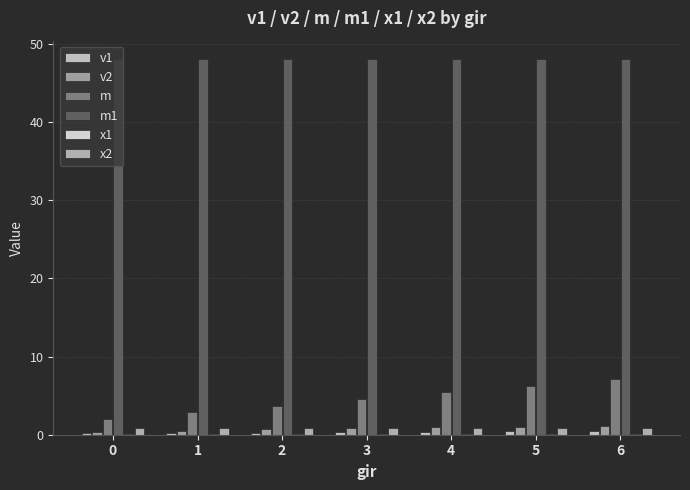

List the labels in order of m value, smallest first.

0, 1, 2, 3, 4, 5, 6